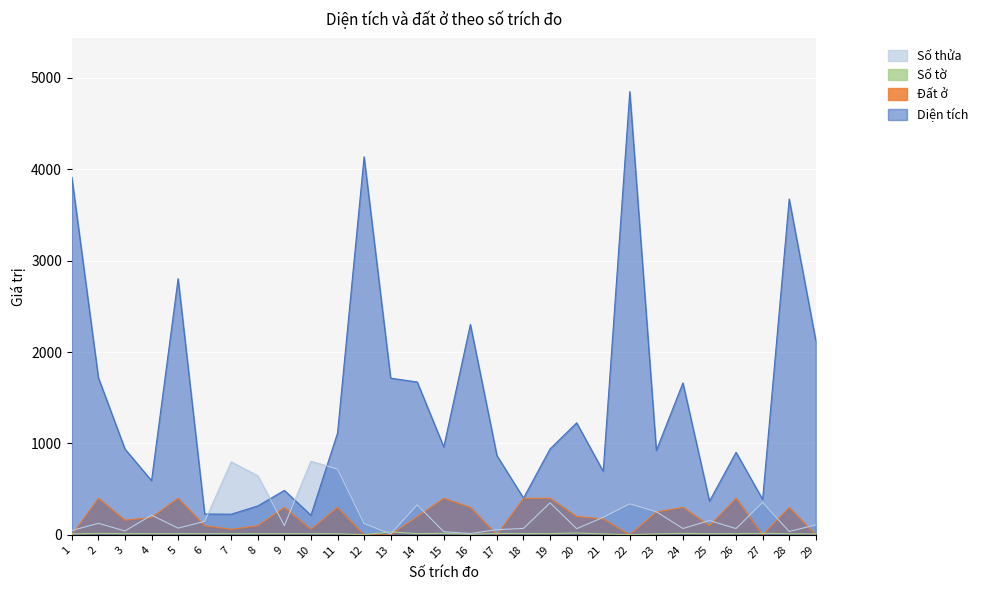

Which series has the largest range (max minus min)?

Diện tích